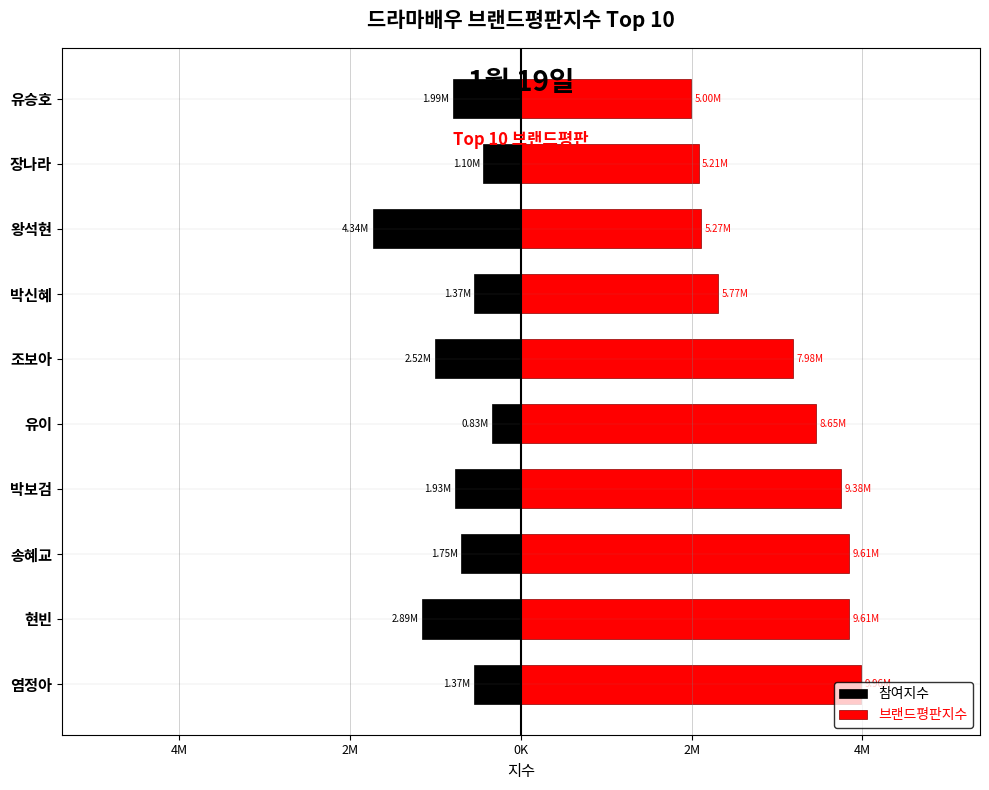

What is the sum of all 브랜드평판지수 values?

76433869